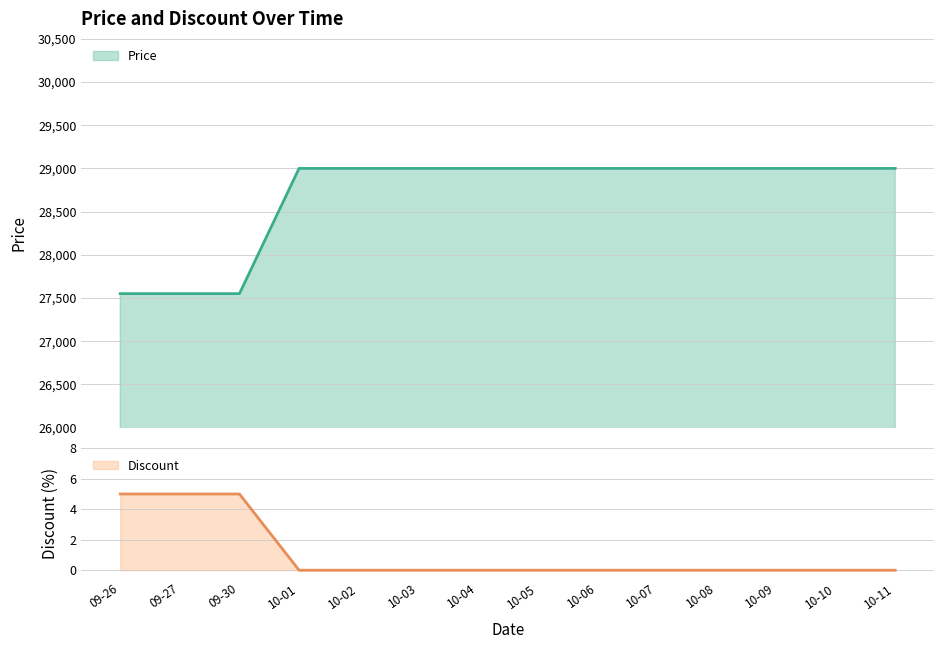

True or false: Price and Discount intersect in this chart.

False